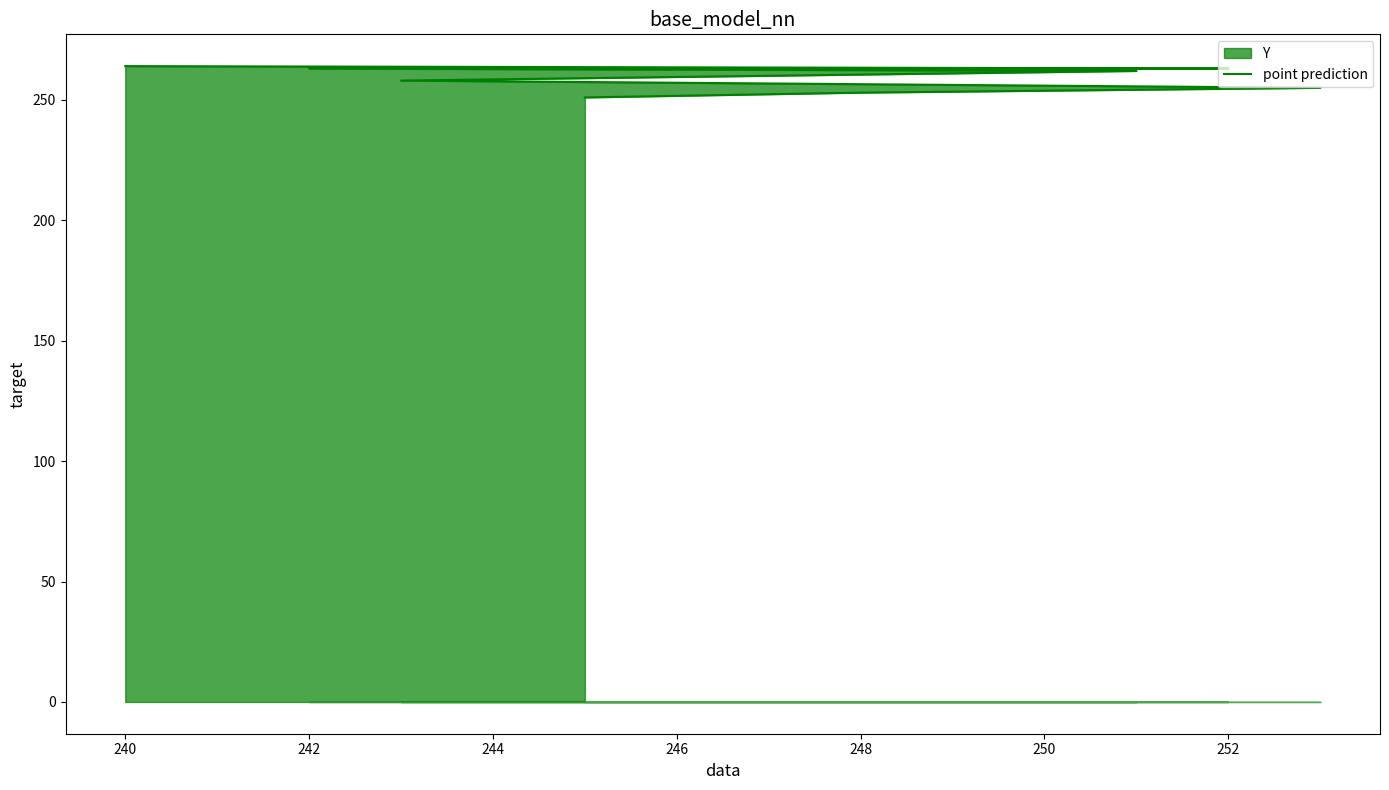

What is the difference between the values at 240 and 244?

5